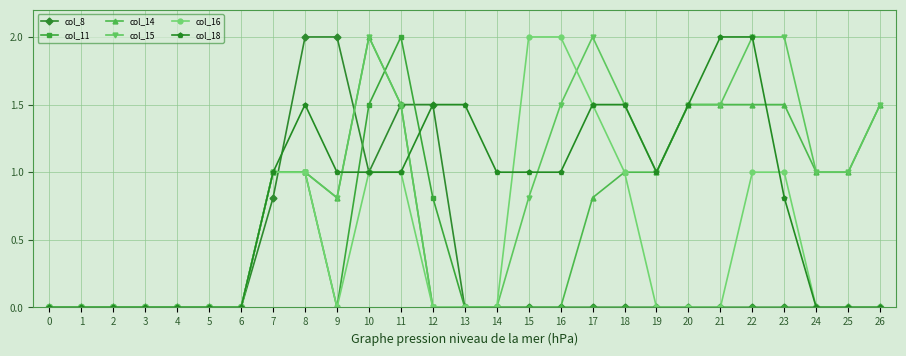

Is the value of col_15 at 16 greater than the value of col_16 at 14?

Yes